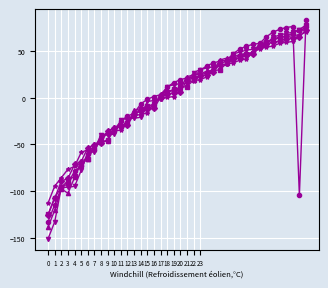

What is the minimum value shown in the chart?

-150.9